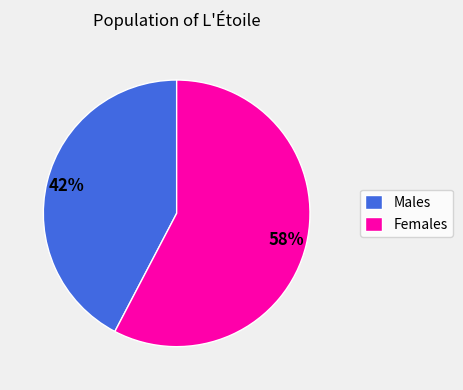

Rank the categories by value from highest to lowest.

Females, Males